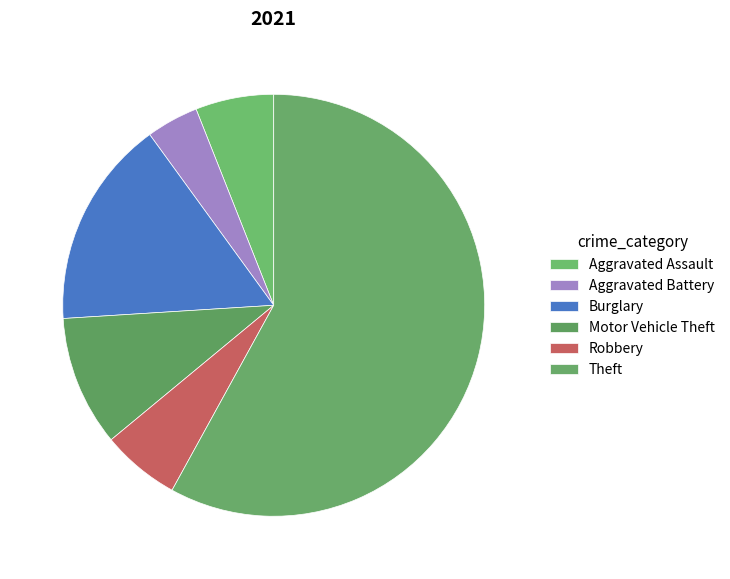

Count the number of slices in the pie.

6